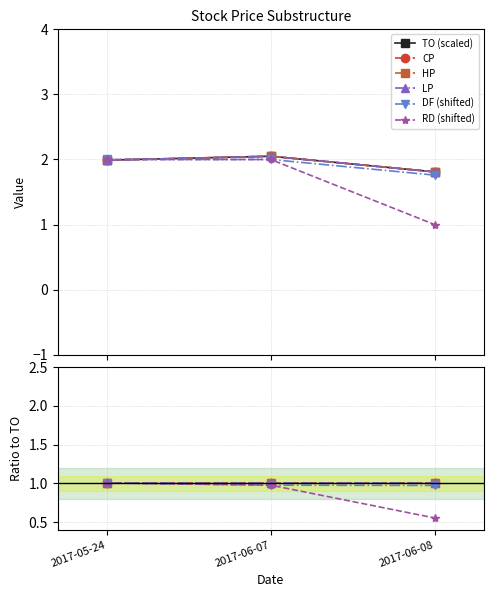

At which label is DF (shifted) closest to 0?

2017-06-08